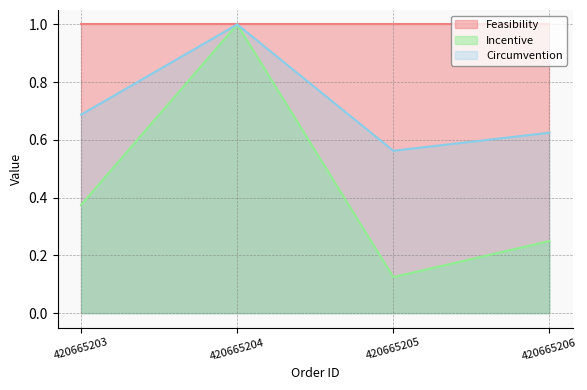

The Feasibility series shows 1.4 at 420665203. True or false?

False